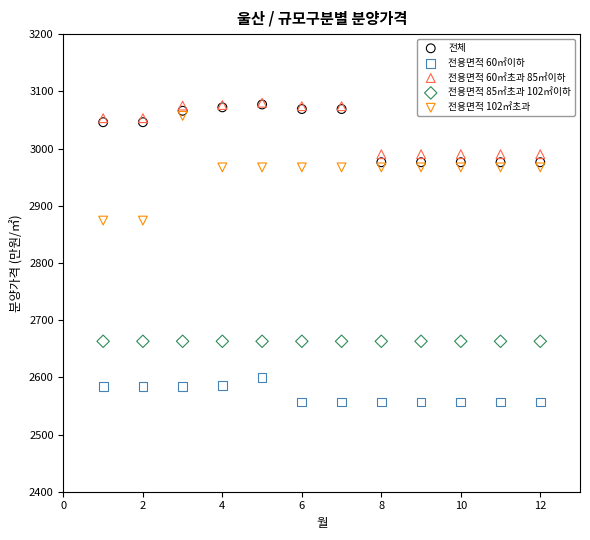

What are all the series names shown in the legend?

전체, 전용면적 60㎡이하, 전용면적 60㎡초과 85㎡이하, 전용면적 85㎡초과 102㎡이하, 전용면적 102㎡초과